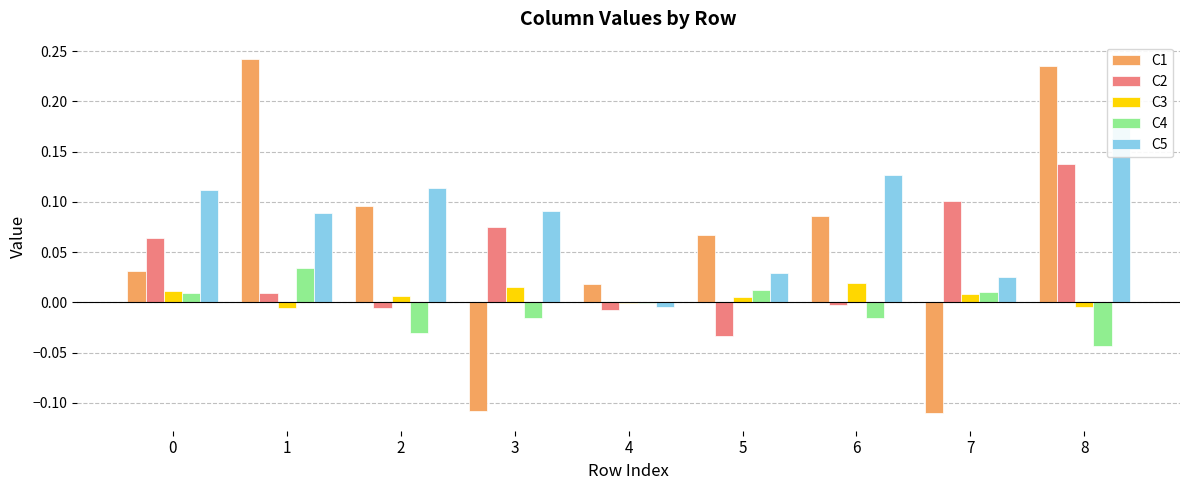

At 1, list the series in order from largest to smallest.

C1, C5, C4, C2, C3